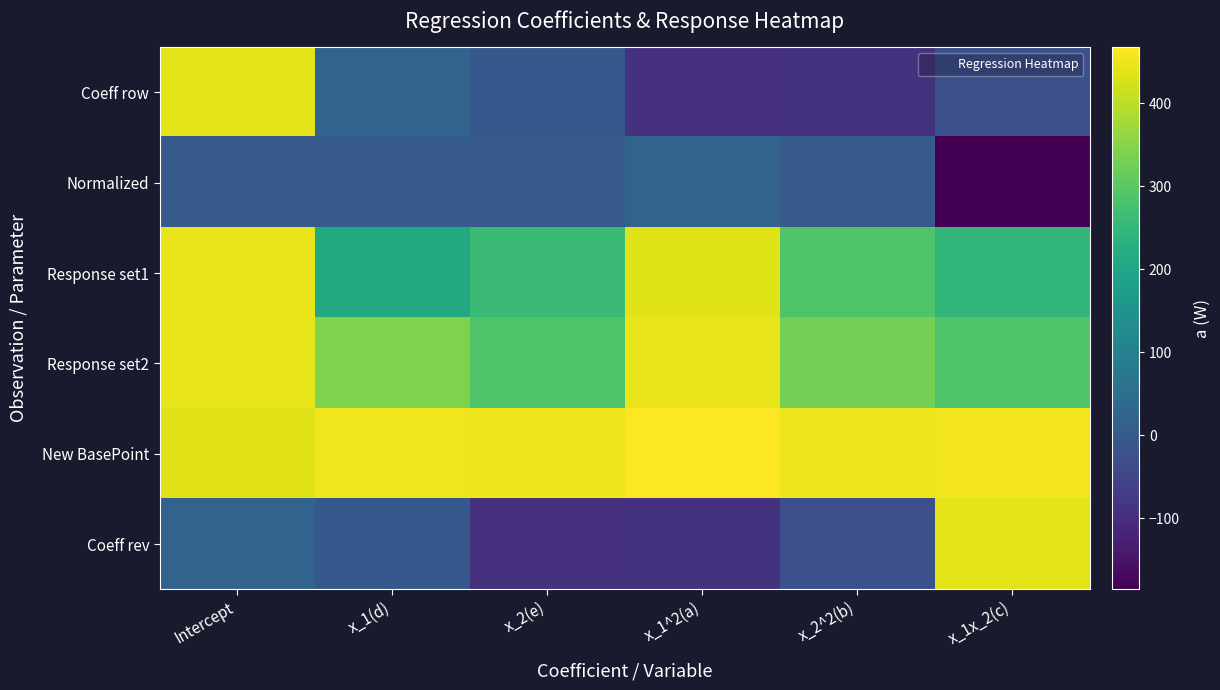

What is the smallest value displayed?

-185.8